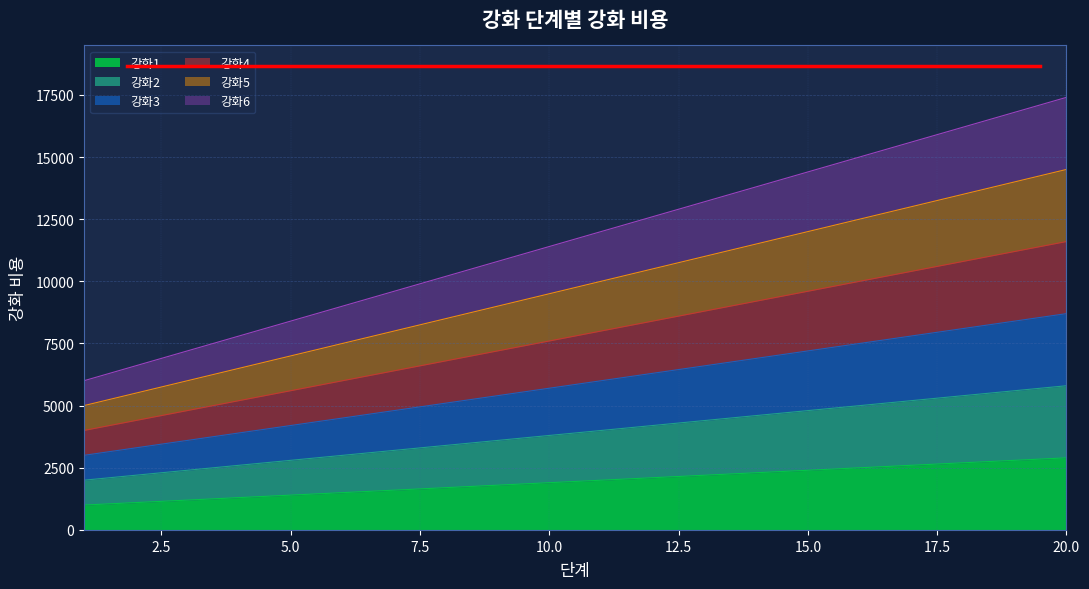

True or false: 강화4 and 강화2 cross at least once.

False